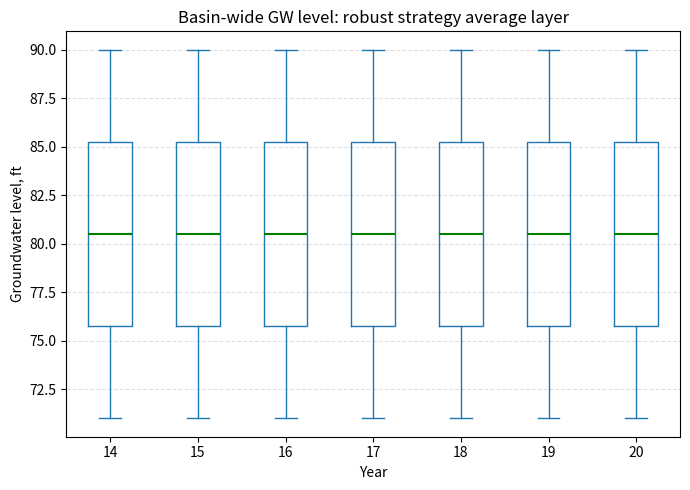

Where does the lower whisker of the box at x = 17 end on the y-axis? The values are not printed on the chart, so give them approximately, as read against the axis.

71.0